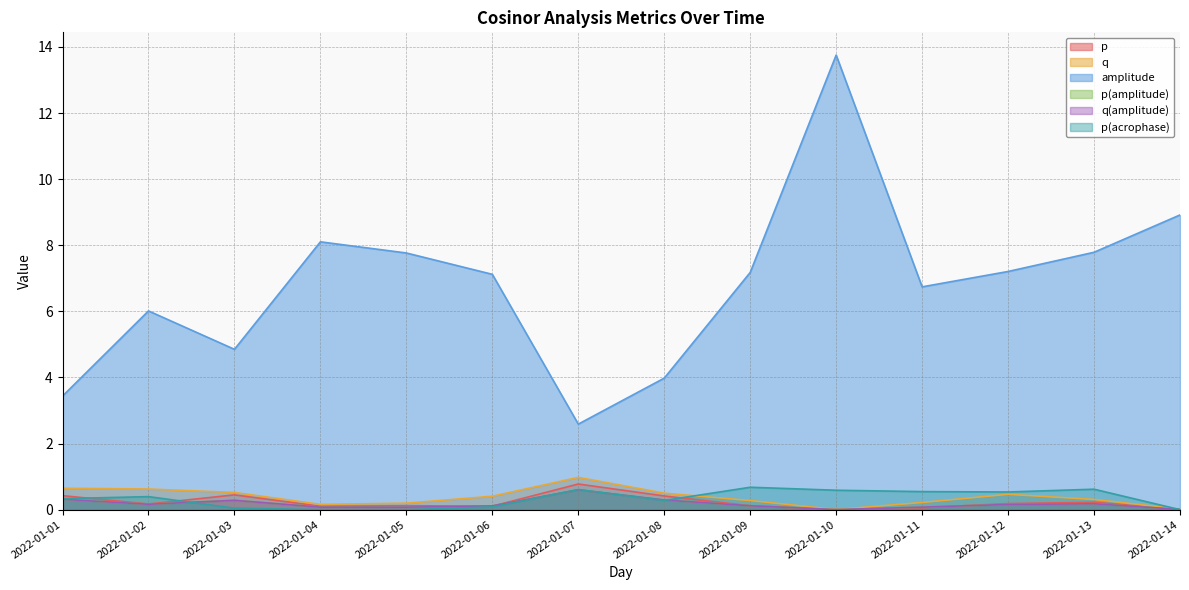

At 2022-01-03, list the series in order from smallest to largest.

p(acrophase), p(amplitude), q(amplitude), p, q, amplitude